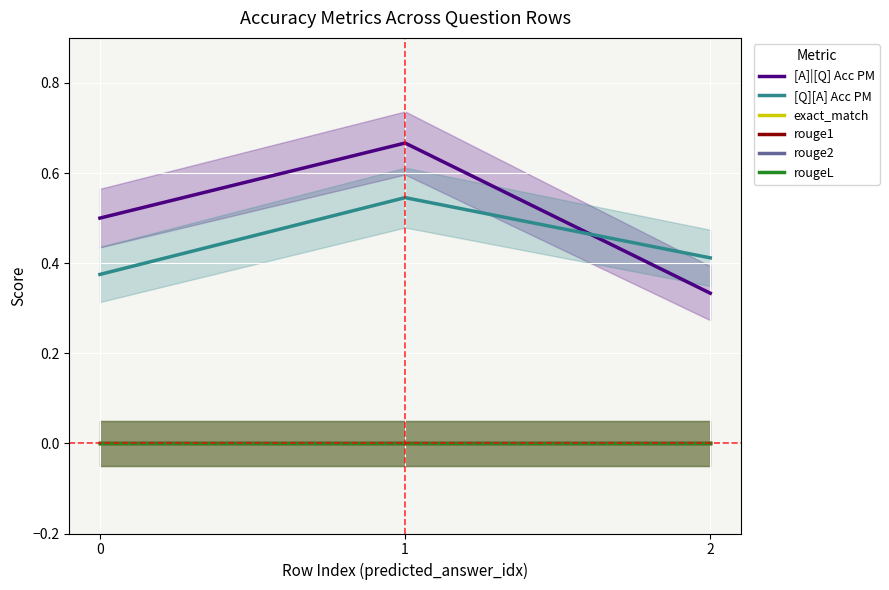

The rouge1 series shows 0.0 at 1. True or false?

True